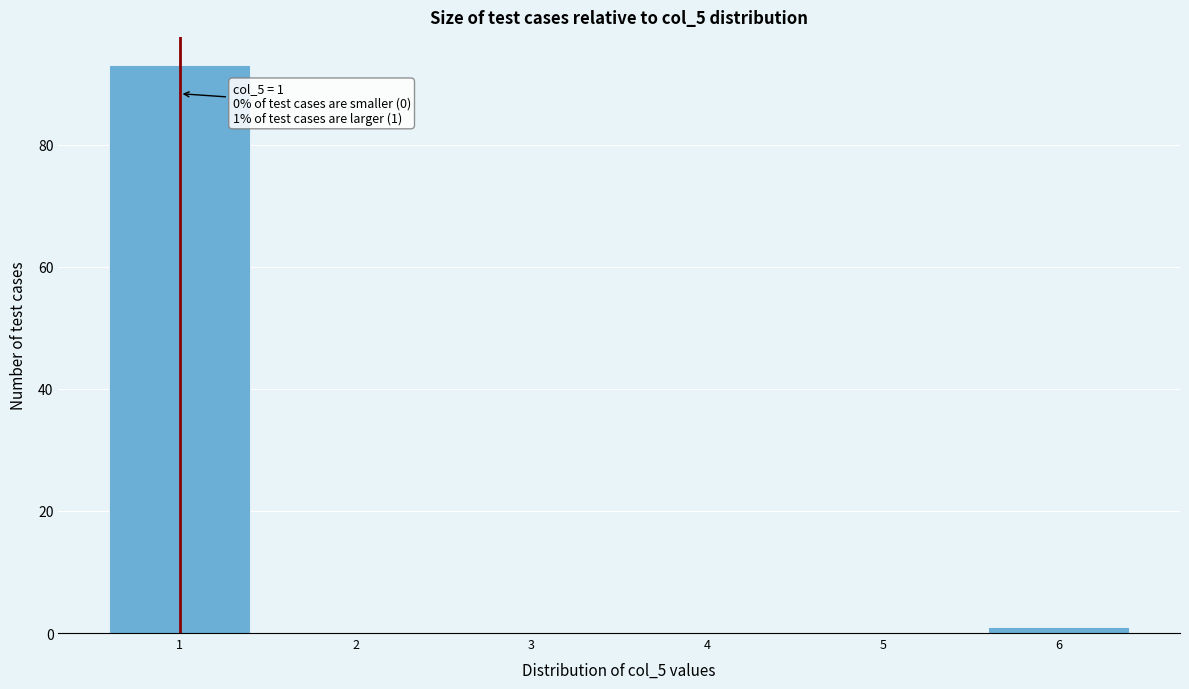

Over which range of the x-axis is the bar tallest?

0.5 to 1.5